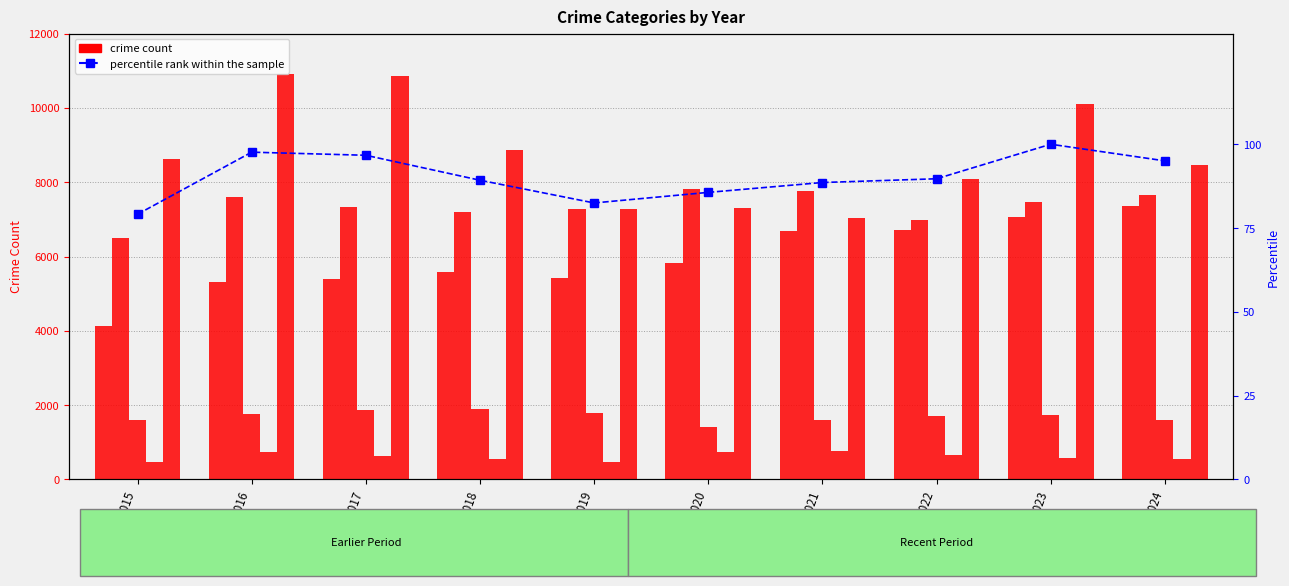

Count the number of data series in this chart.

6